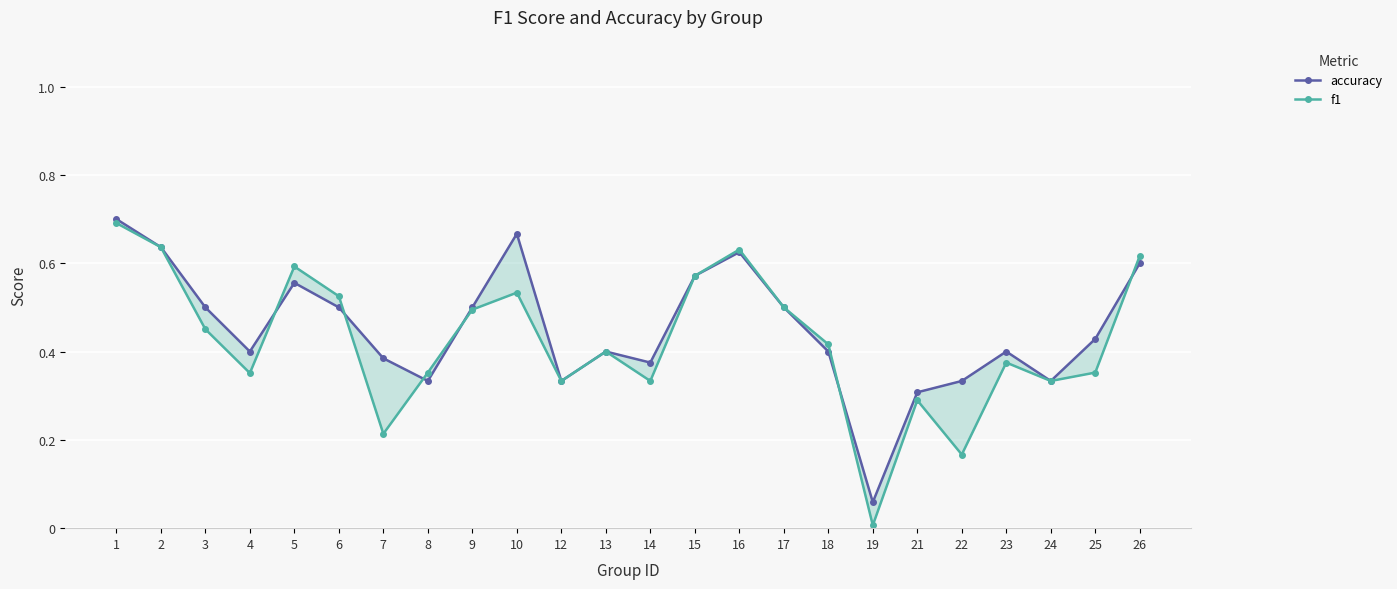

How many times do accuracy and f1 cross each other?

6